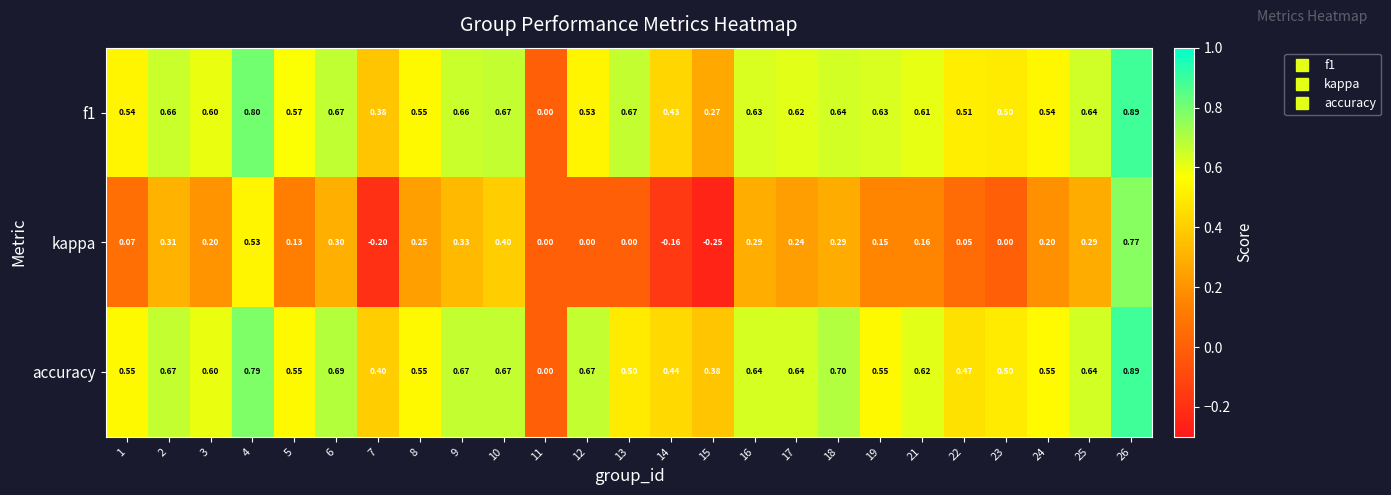

How many data points does each series have?

25